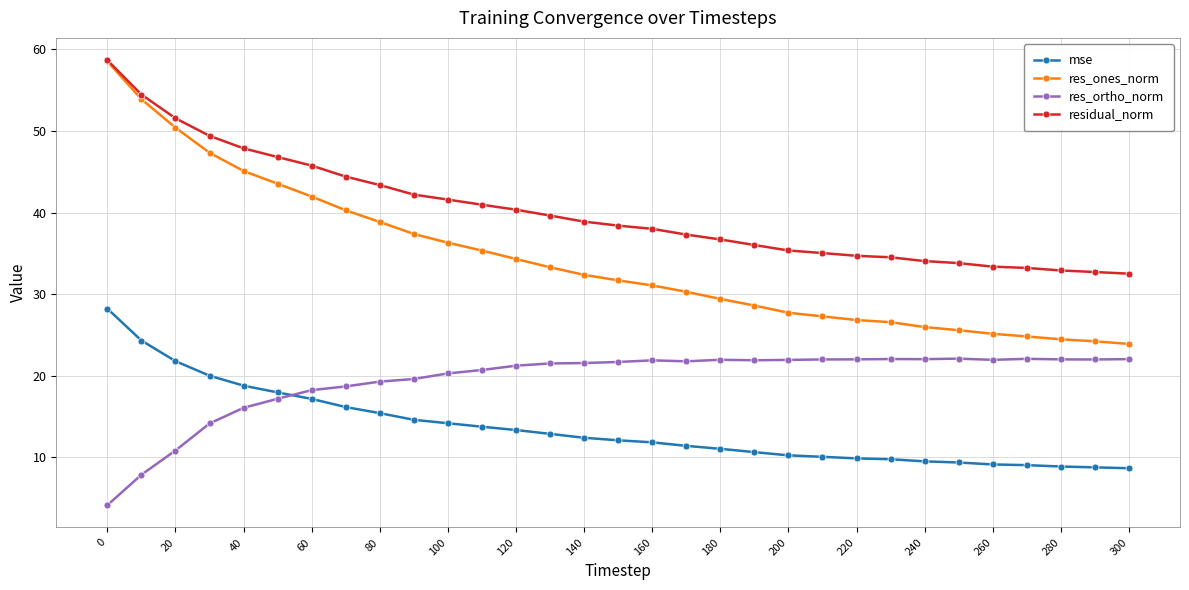

Which series has the largest range (max minus min)?

res_ones_norm